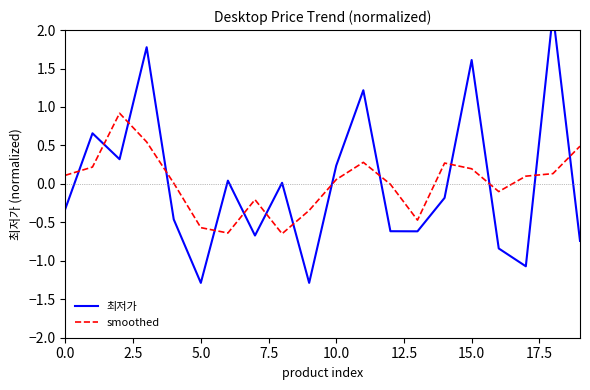

At which category is the sum across all series the highest?

18